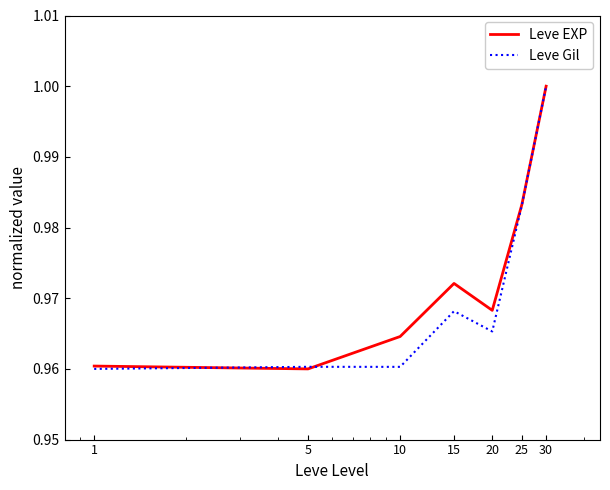

True or false: Leve Gil and Leve EXP intersect in this chart.

True